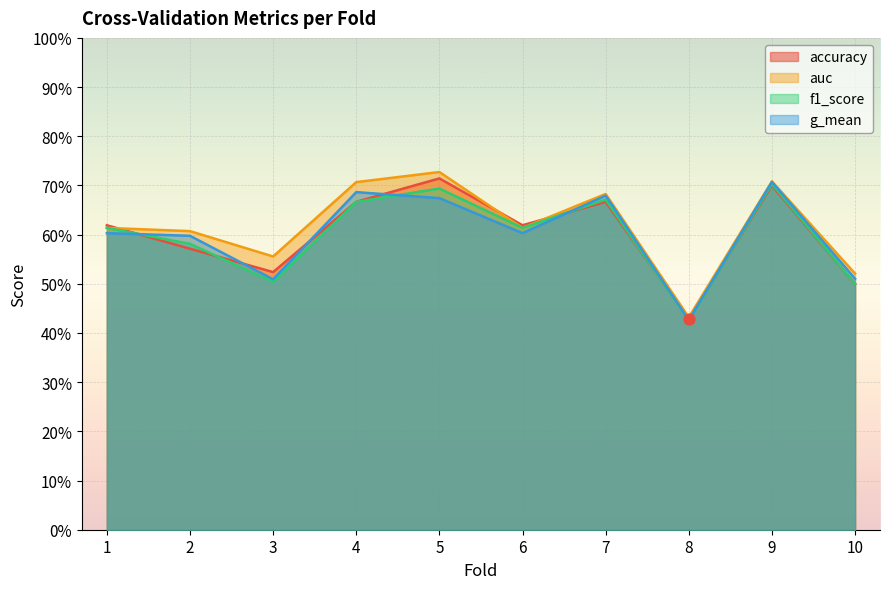

What is the total value across all series at 8?

1.7